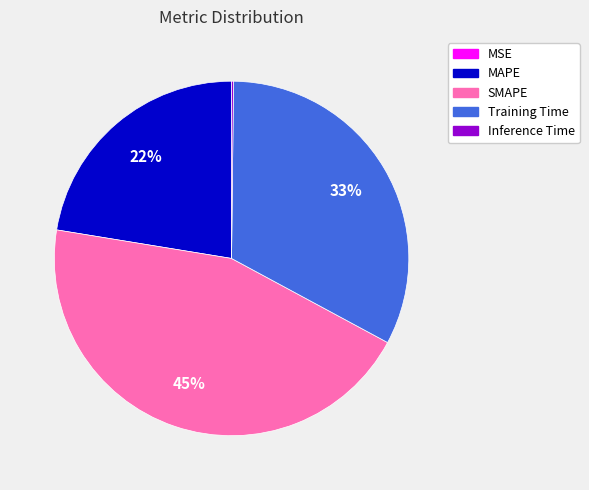

Is it true that SMAPE is 45% of the pie?

True